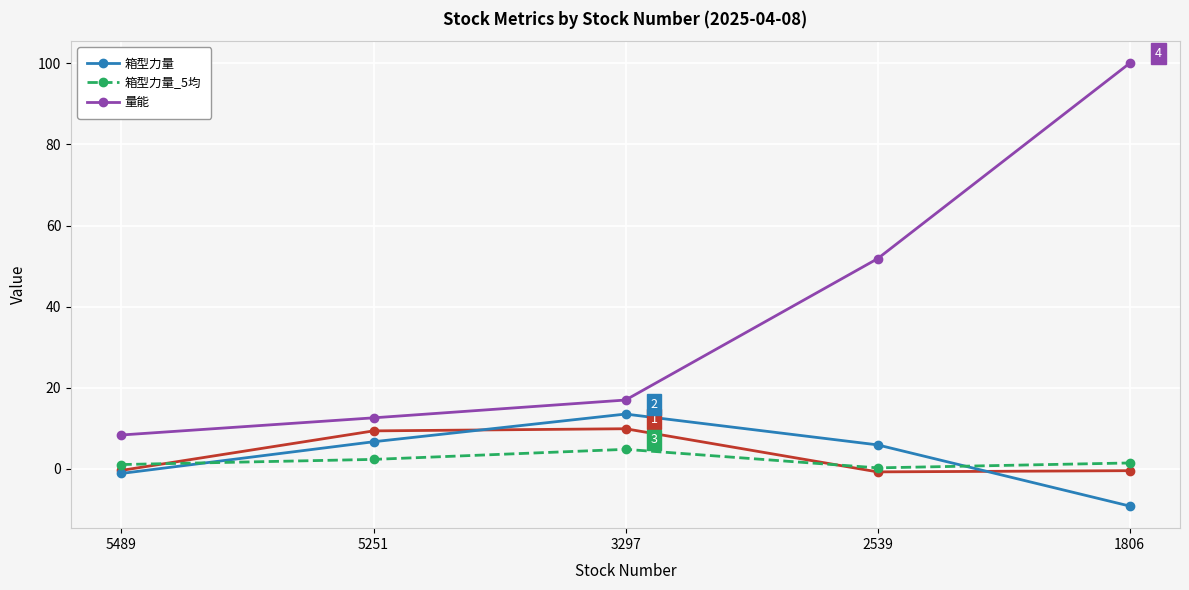

At which category is the sum across all series the highest?

1806